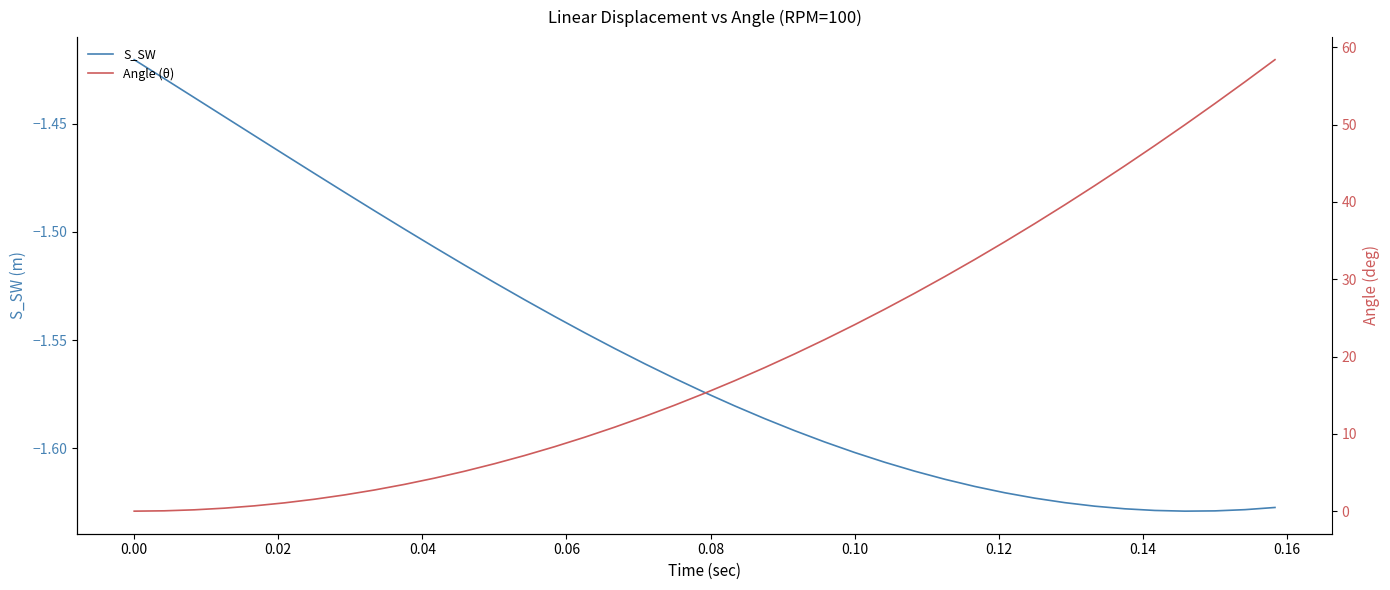

Which series has the widest spread of values?

Angle (θ)